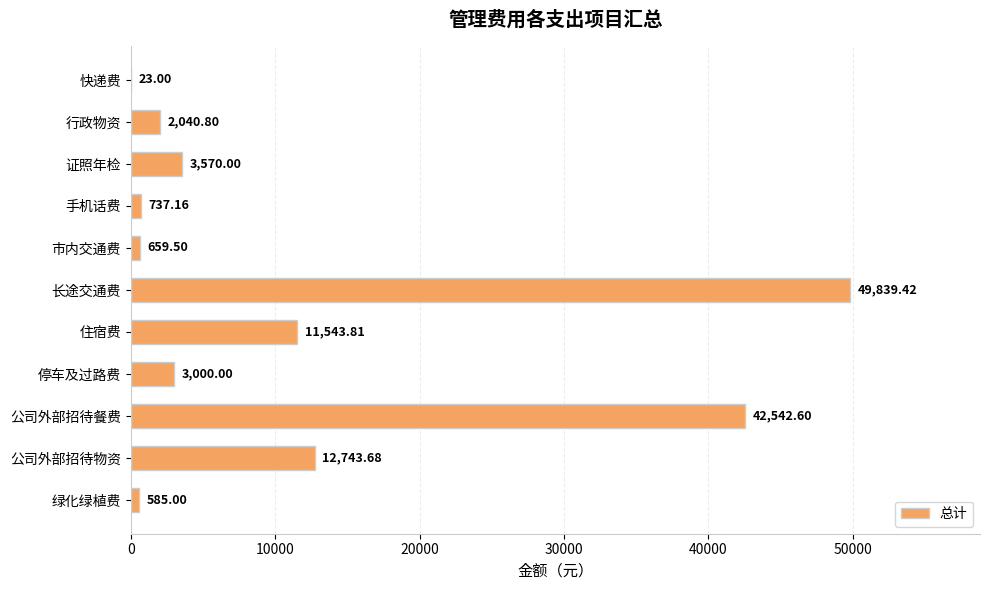

Which label corresponds to the largest value in the chart?

长途交通费